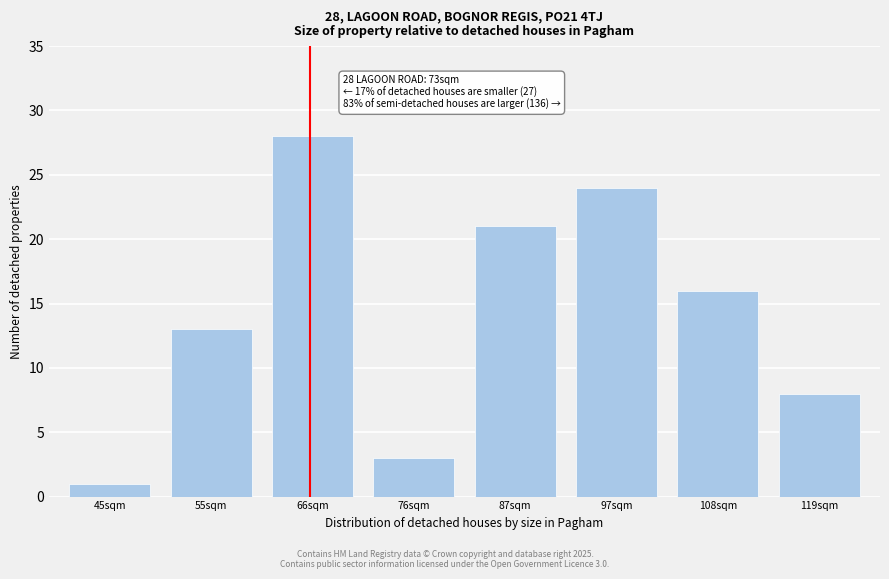

Reading left to right, list all the values displayed in this chart.

1	13	28	3	21	24	16	8